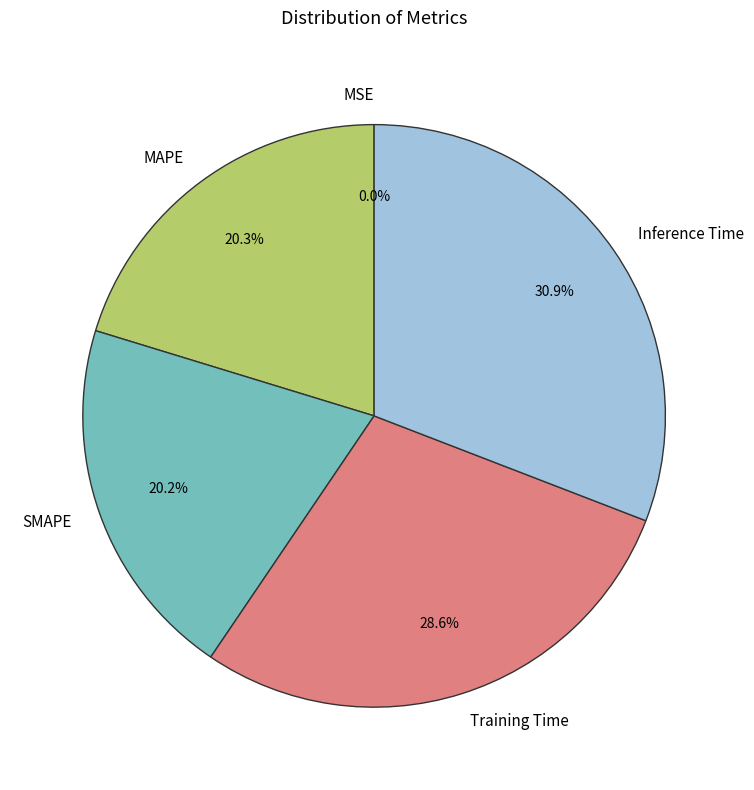

To the nearest percent, what is the difference between the largest and smallest slice percentages?

31%